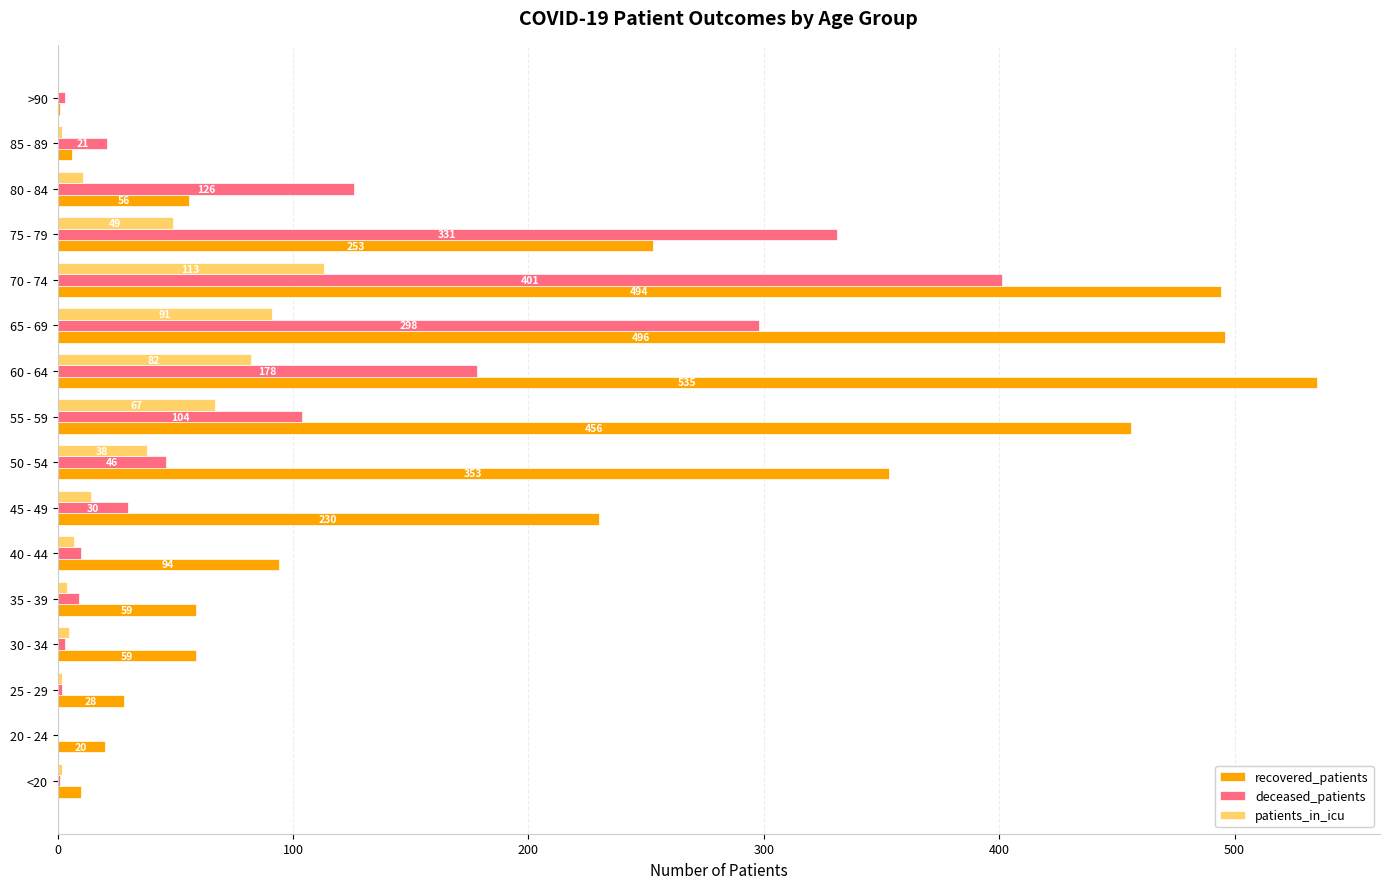

Between <20 and 25 - 29, which series saw the biggest shift?

recovered_patients